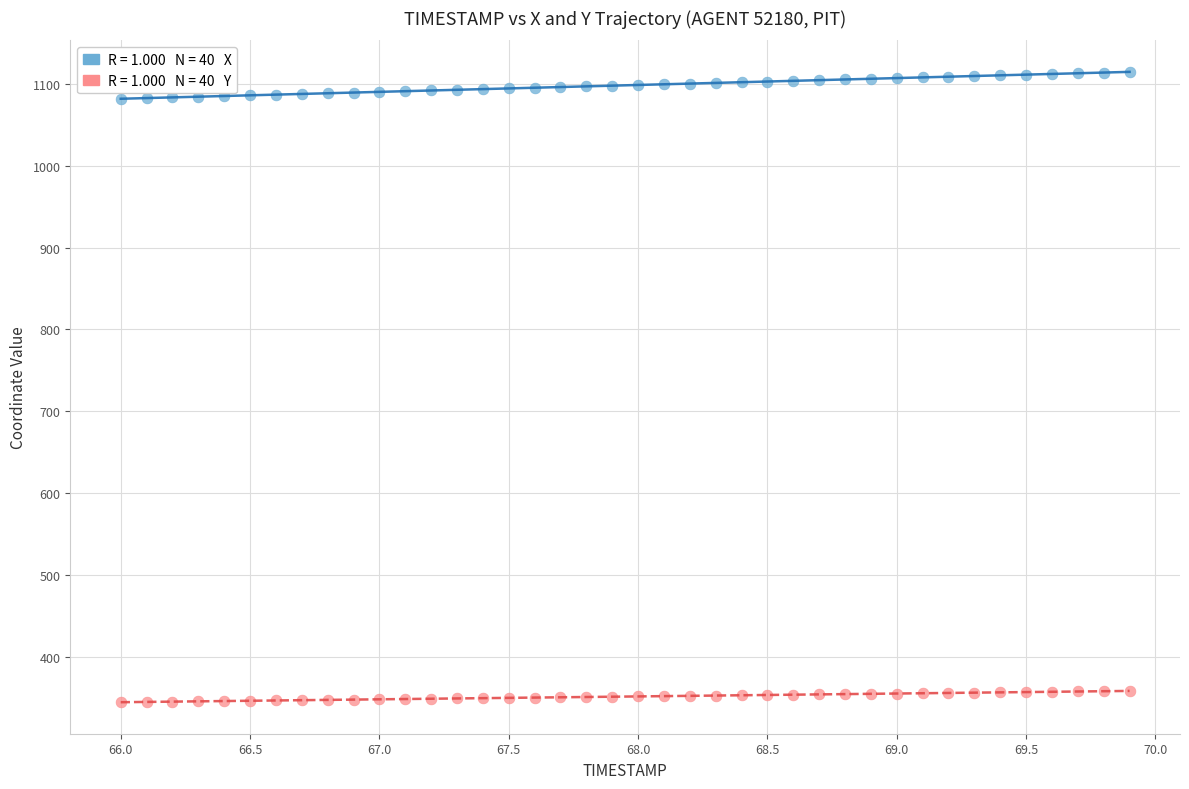

Across all data points, what is the range of Y values (max minus min)?

770.0